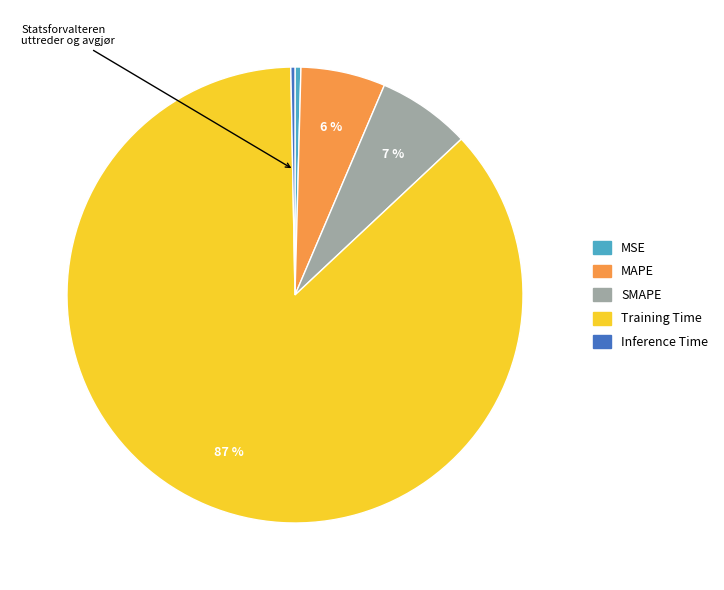

Is the sum of Inference Time and Training Time greater than half?

Yes